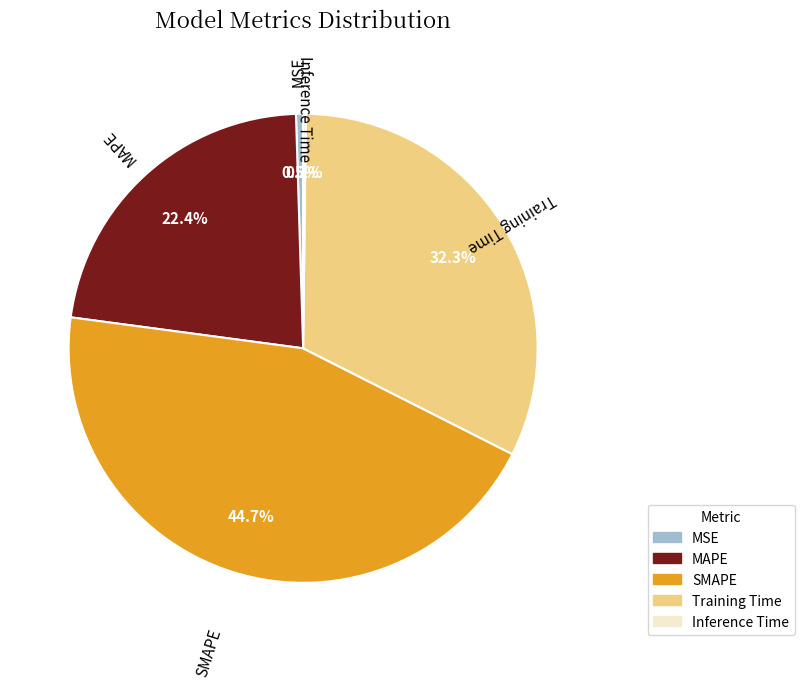

Is there a majority slice in this chart?

No